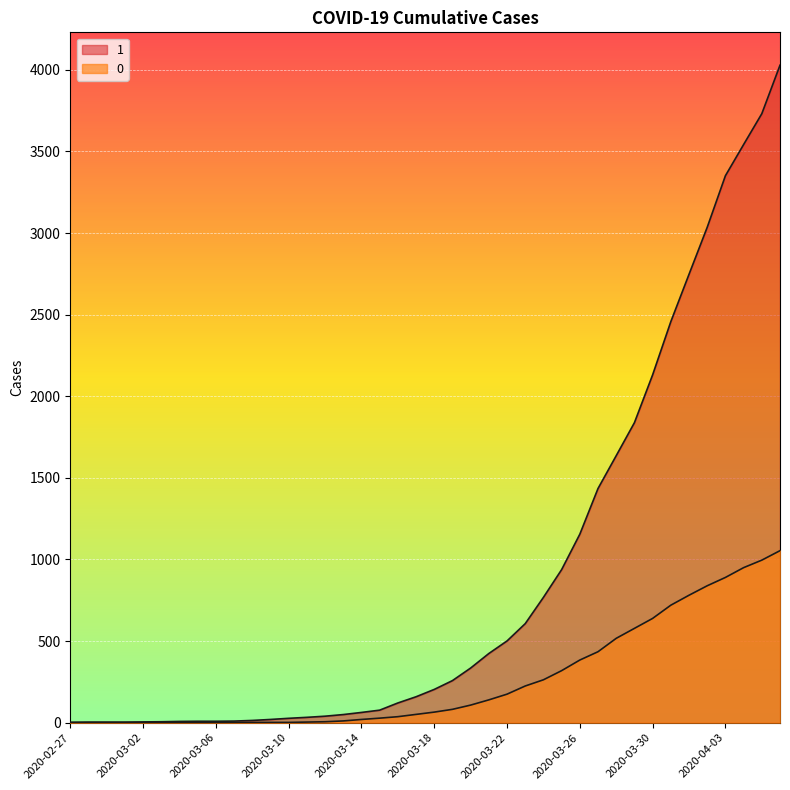

How many lines are shown in the chart?

2